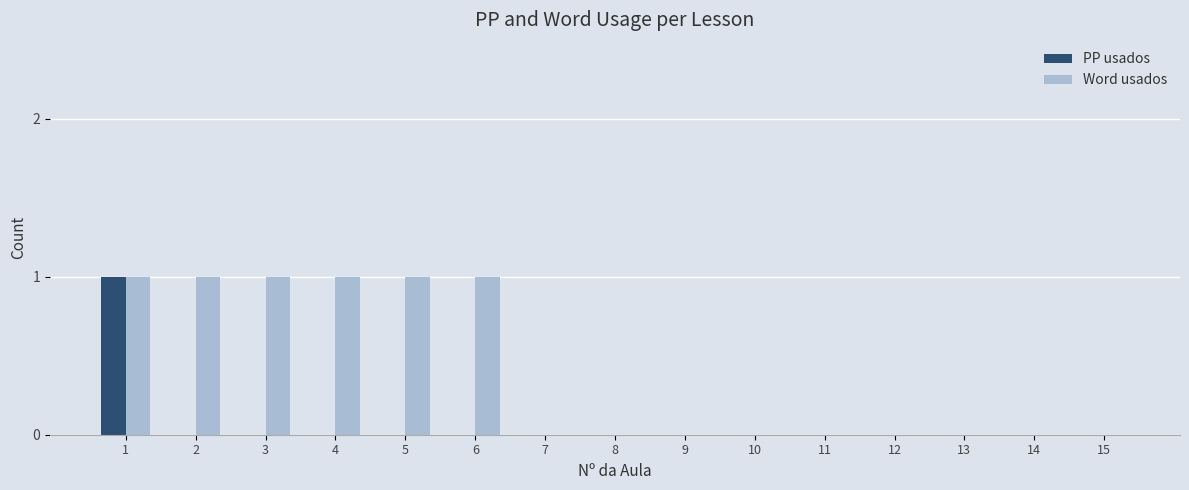

How many PP usados values are between 0 and 1?

15